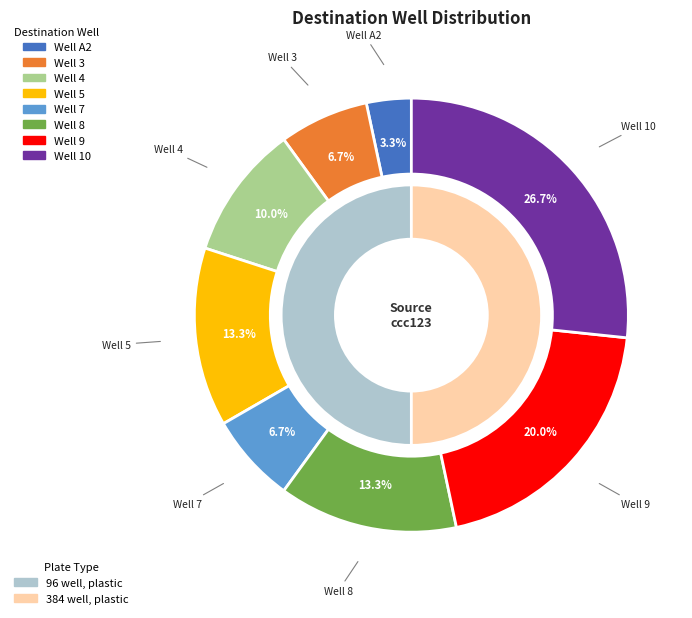

To the nearest percent, what is the difference between the largest and smallest slice percentages?

23%